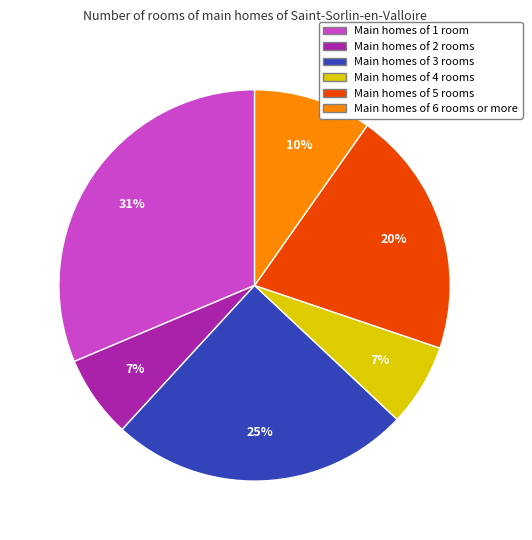

Is there a majority slice in this chart?

No